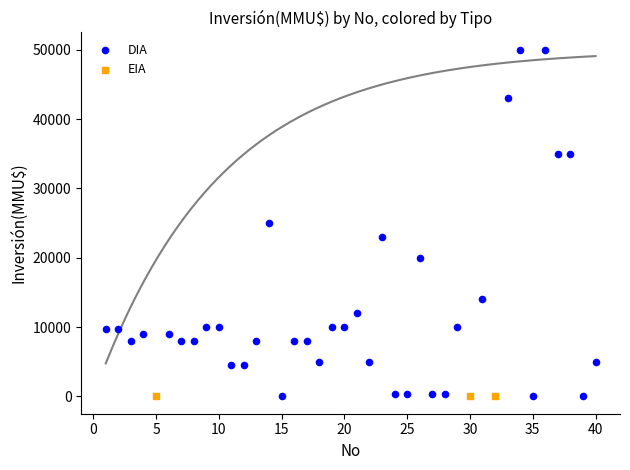

Which series reaches the maximum Y coordinate?

DIA